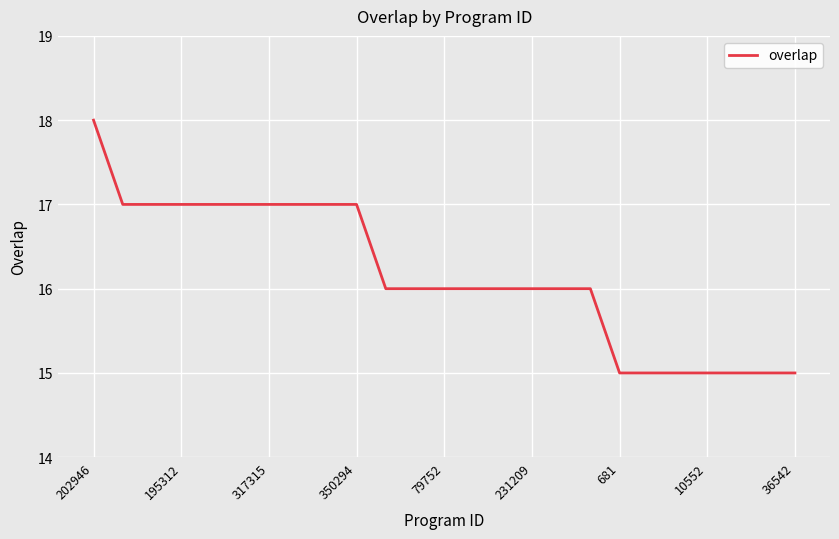

What is the difference between the maximum and minimum values?

3